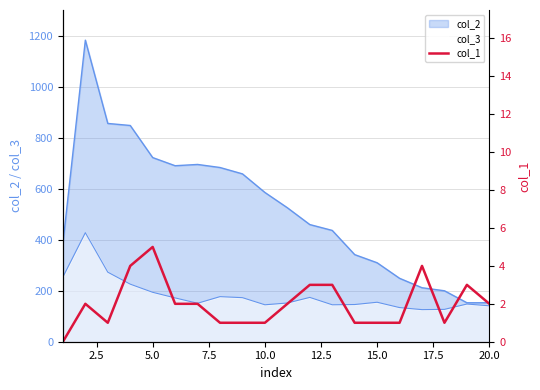

How many categories are shown in the chart?

20